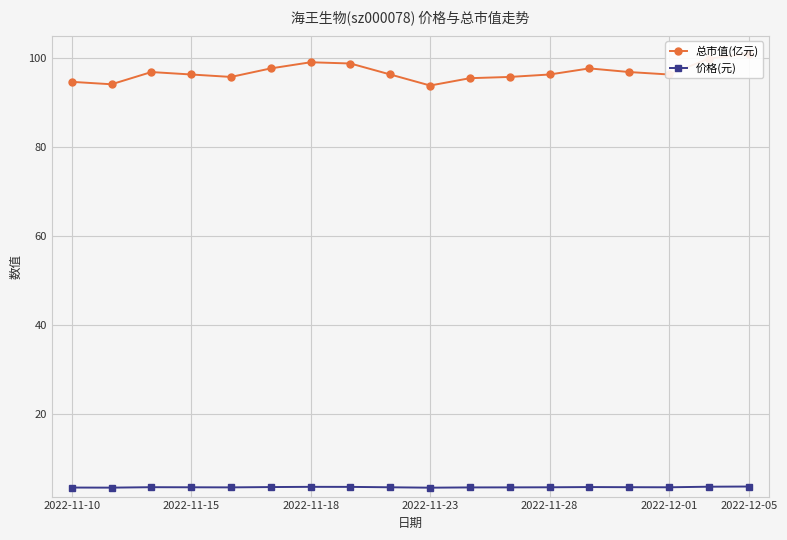

Reading left to right, what are all the values shown in this chart?

总市值(亿元): 94.6	94.1	96.8	96.3	95.7	97.7	99.0	98.8	96.3	93.8	95.5	95.7	96.3	97.7	96.8	96.3	99.9	101.0
价格(元): 3.4	3.4	3.5	3.5	3.5	3.5	3.6	3.6	3.5	3.4	3.5	3.5	3.5	3.5	3.5	3.5	3.6	3.7